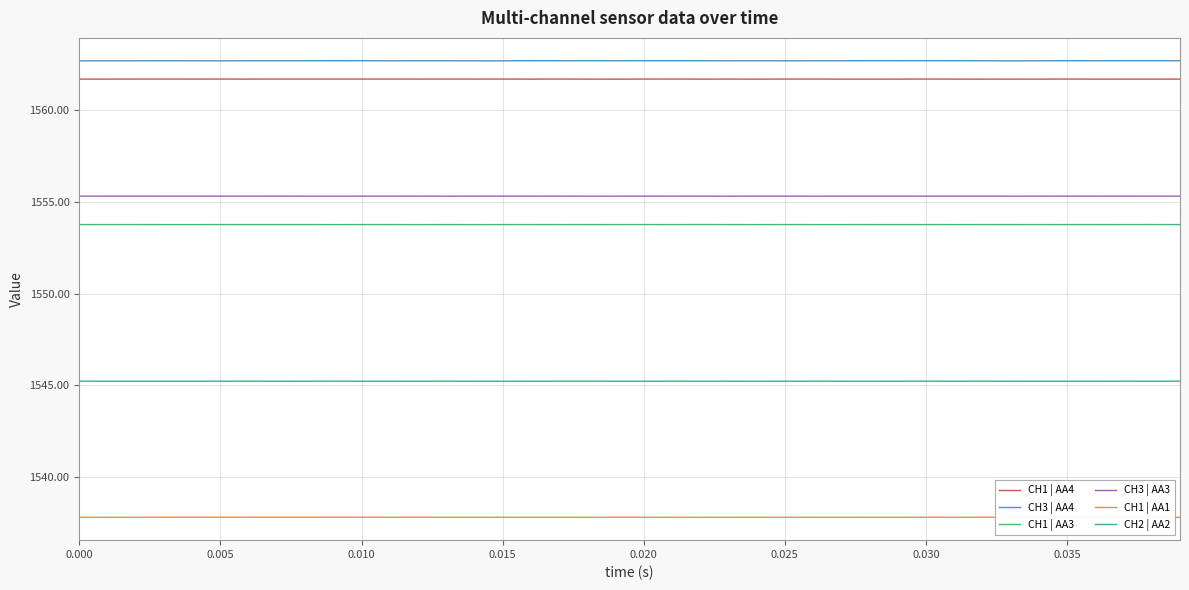

True or false: CH1 | AA4 and CH1 | AA3 cross at least once.

False